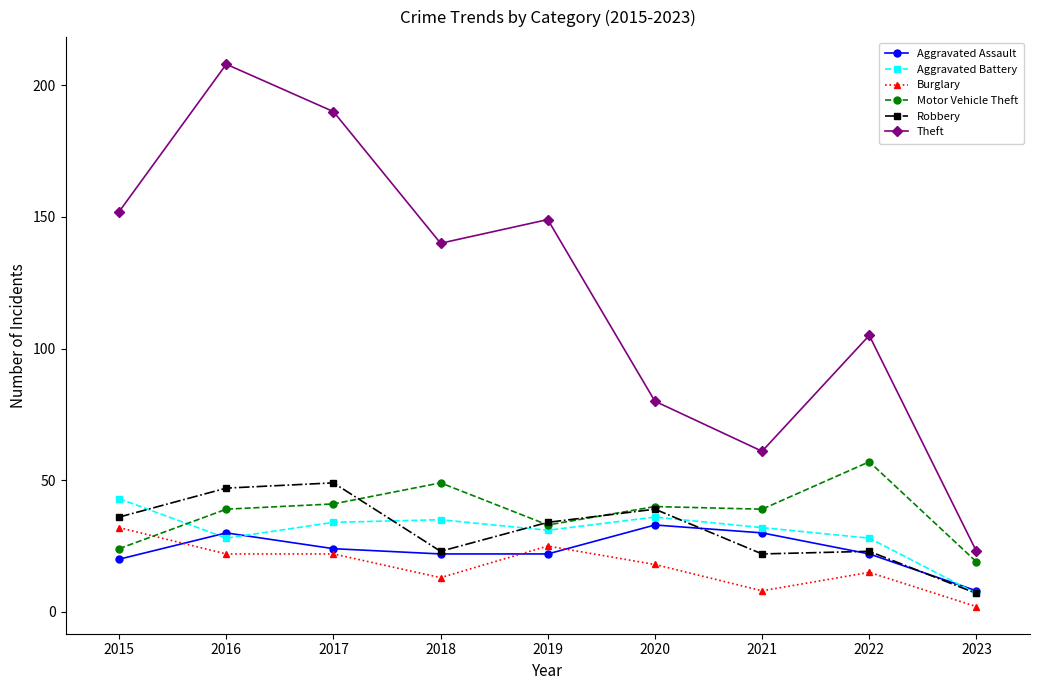

What are all the series names shown in the legend?

Aggravated Assault, Aggravated Battery, Burglary, Motor Vehicle Theft, Robbery, Theft